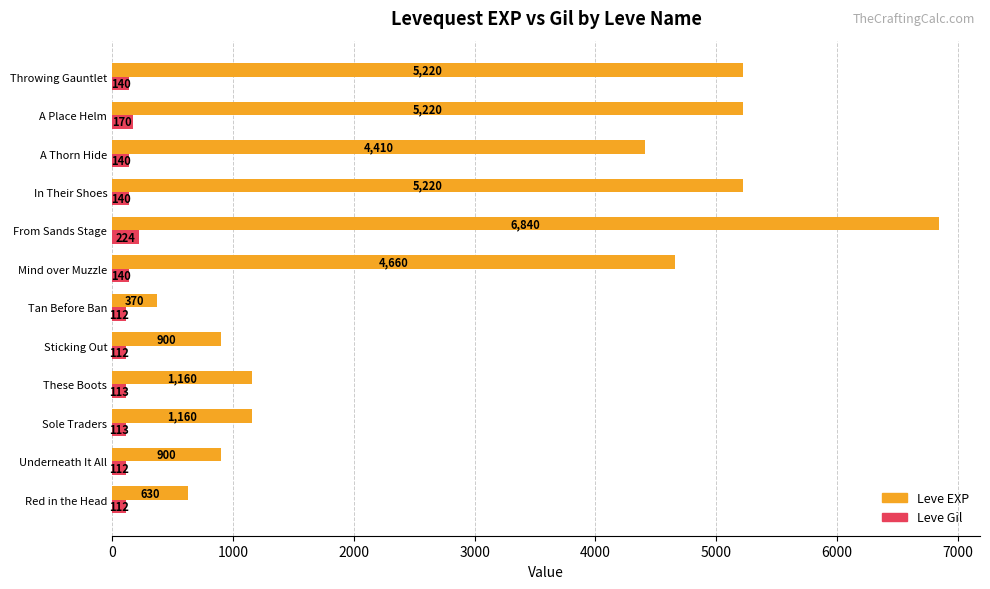

What value does the Leve EXP series have at A Thorn Hide, to the nearest 100?

4400